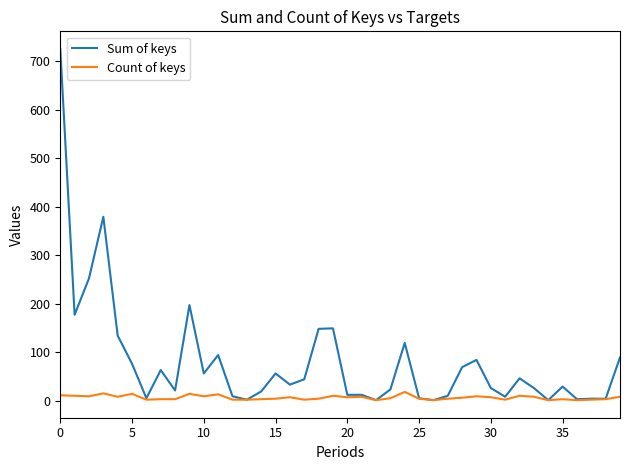

Which series has the largest range (max minus min)?

Sum of keys